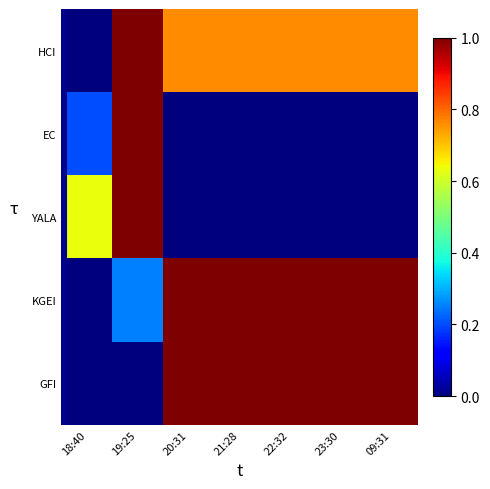

At which category is the sum across all series the highest?

19:25